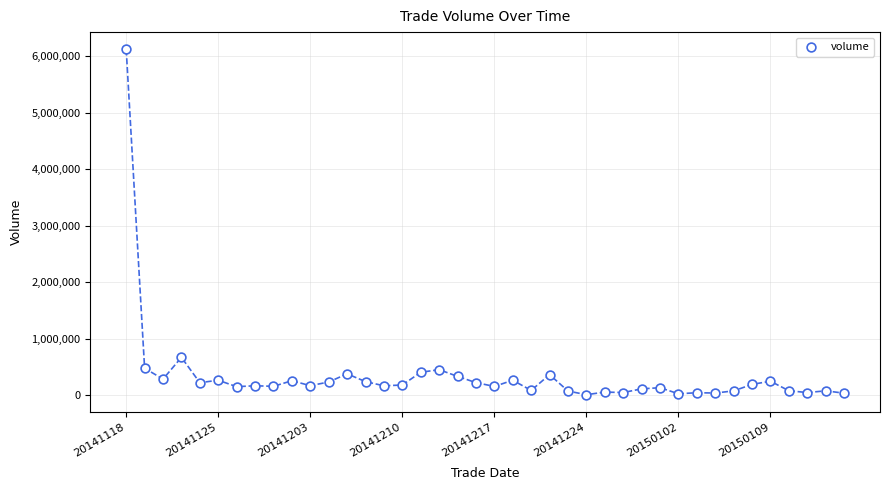

What is the range of Y values (max minus min)?

6107819